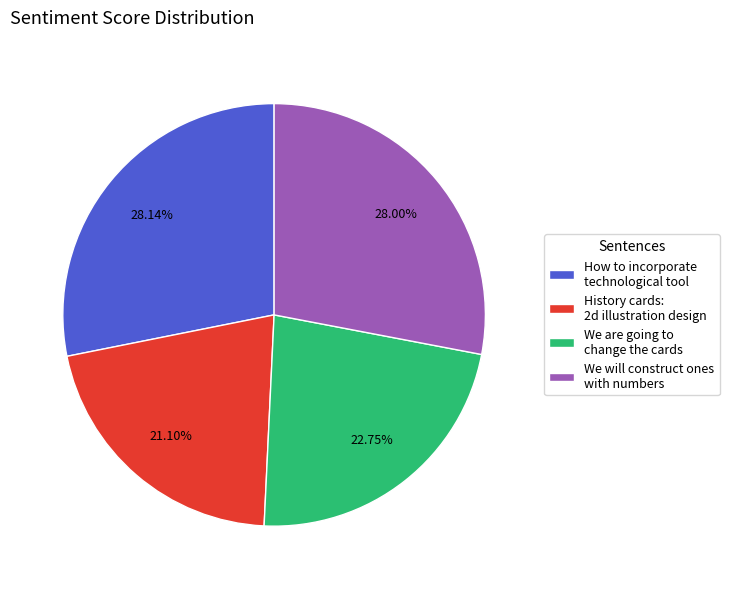

Do How to incorporate technological tool and We are going to change the cards together represent more than half of the pie?

Yes